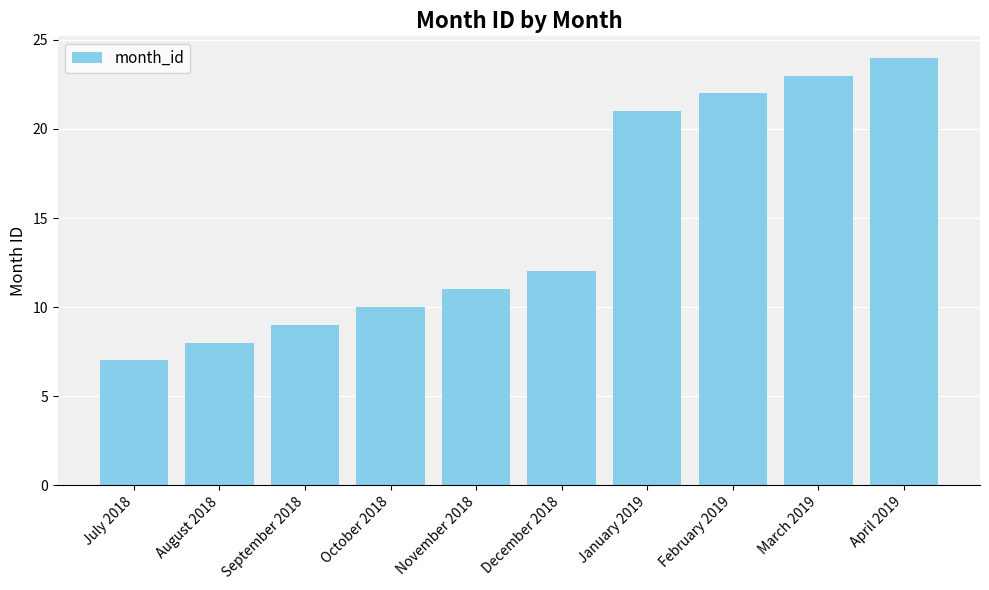

Where is the data nearest to the value 15?

December 2018